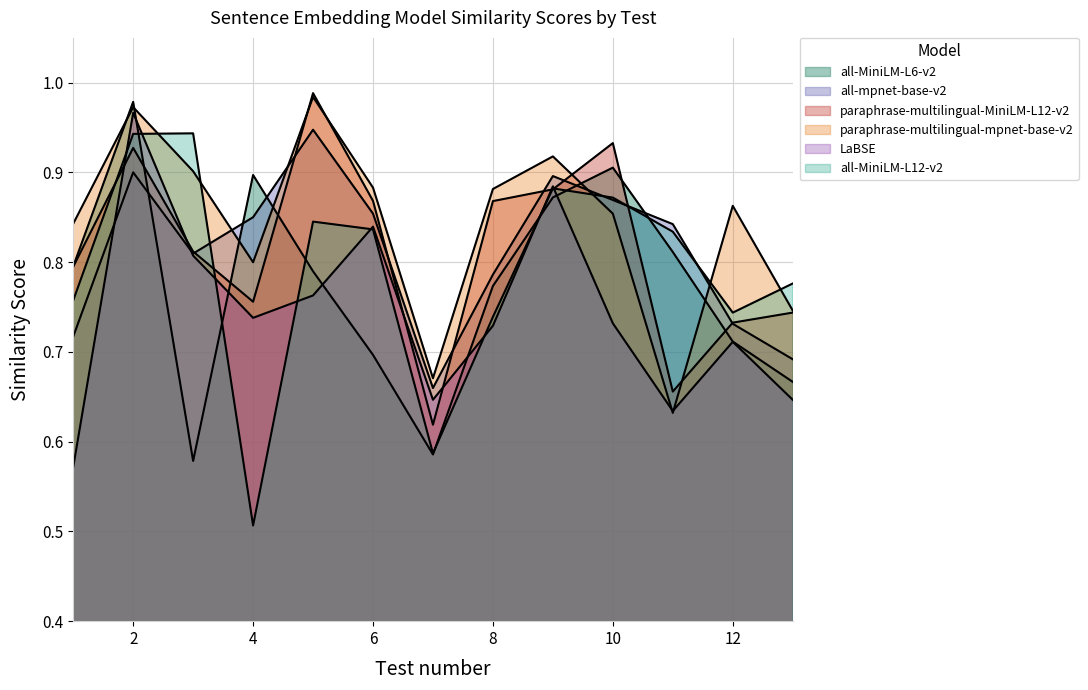

Which category has the lowest value in the all-MiniLM-L6-v2 series?

3